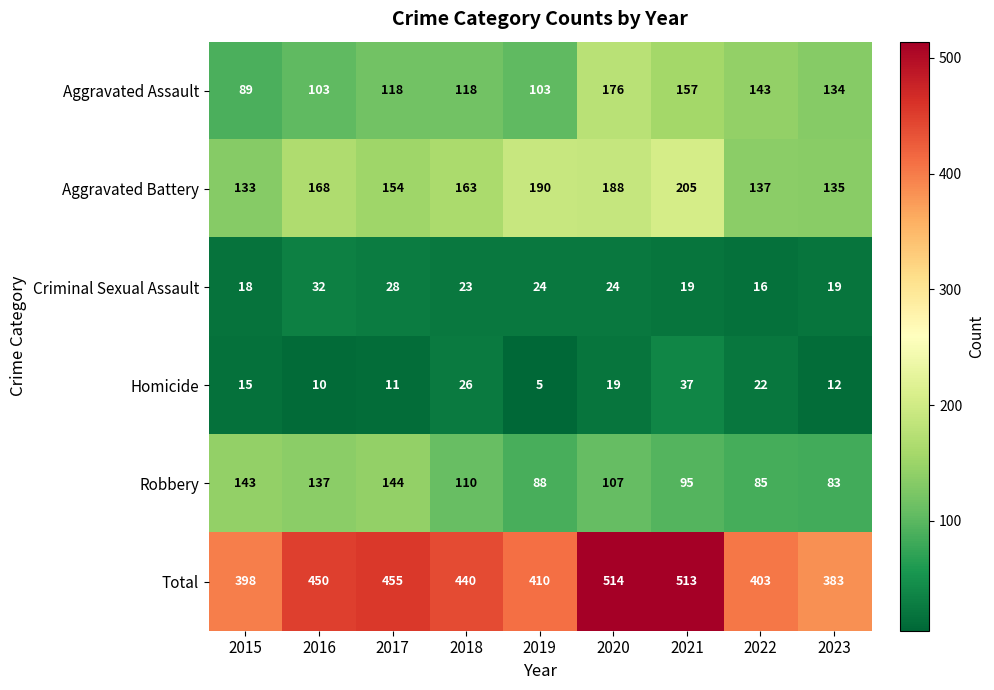

Is it true that Robbery equals 95 at 2021?

True